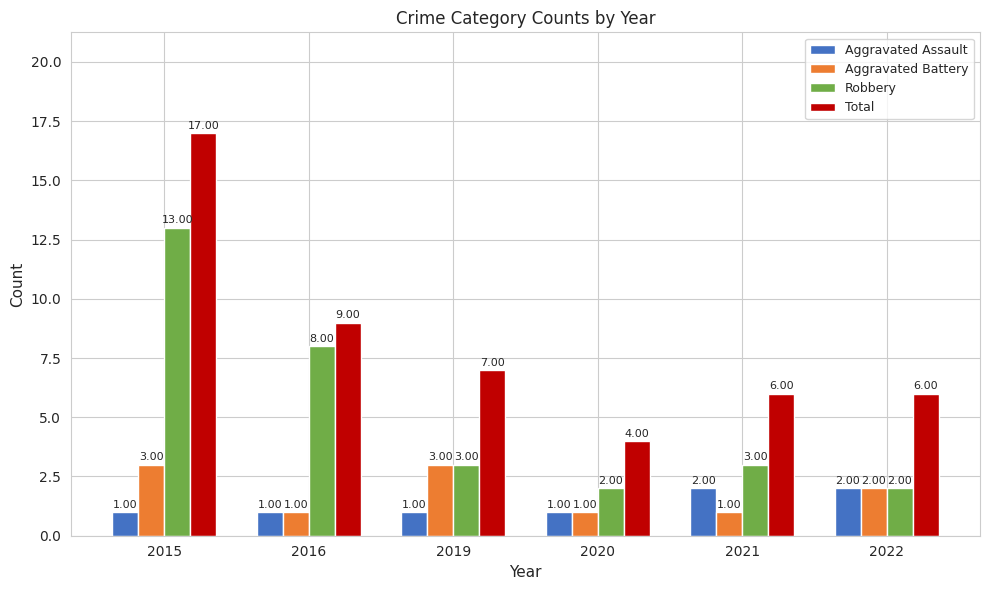

What is the value of the Robbery bar at the 3rd from the left?

3